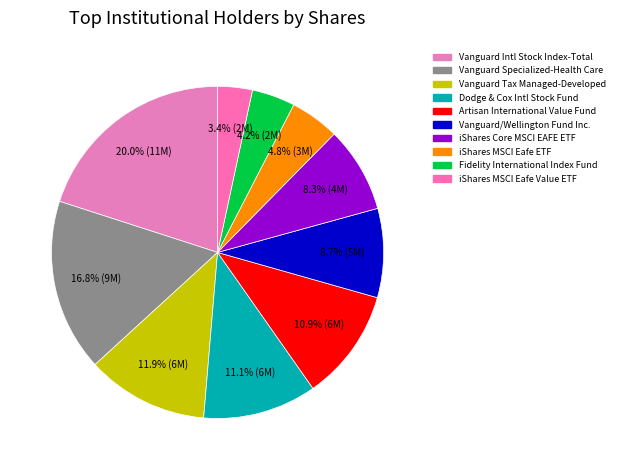

To the nearest percent, what percentage of the pie is iShares MSCI Eafe ETF?

5%